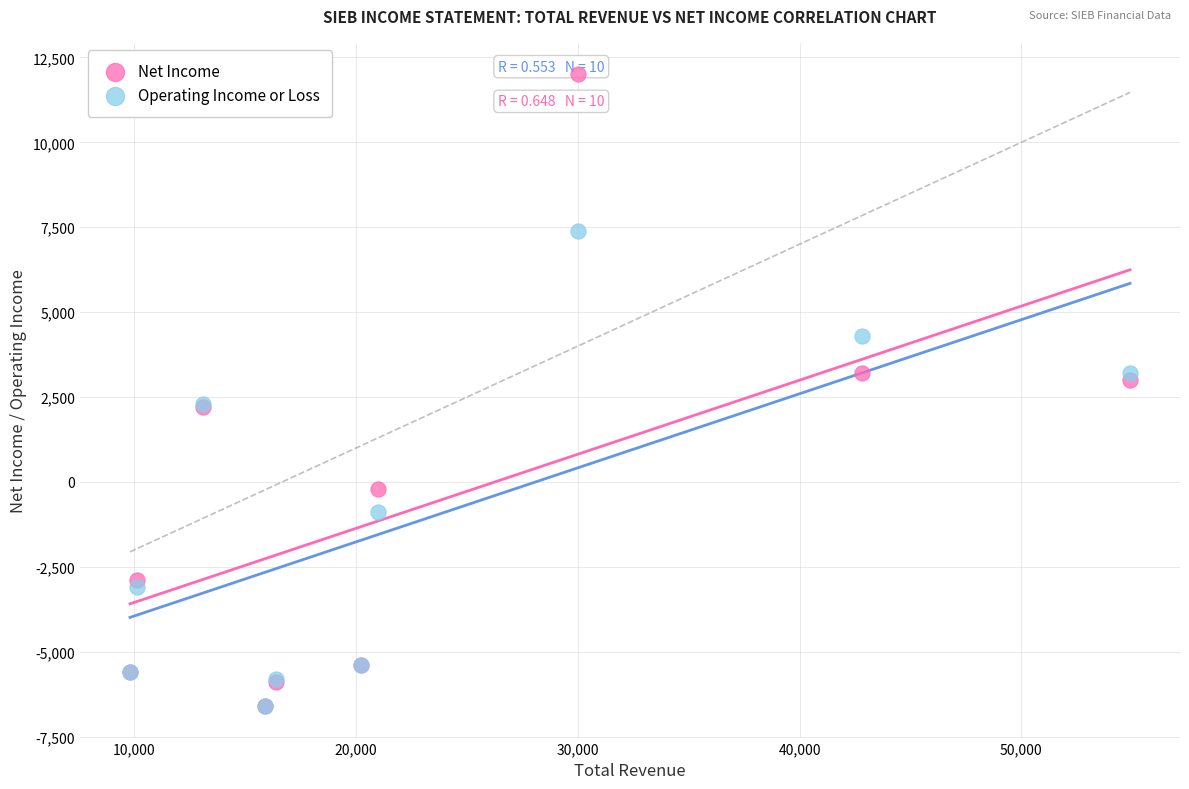

In the Operating Income or Loss series, what Y value is closest to 400?

-900